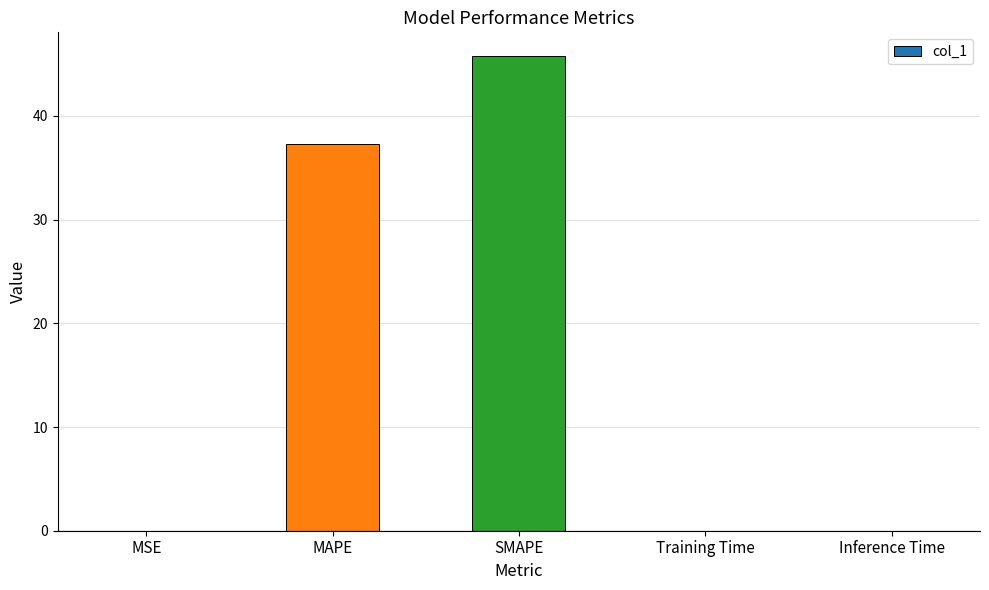

Between Training Time and SMAPE, which is larger?

SMAPE